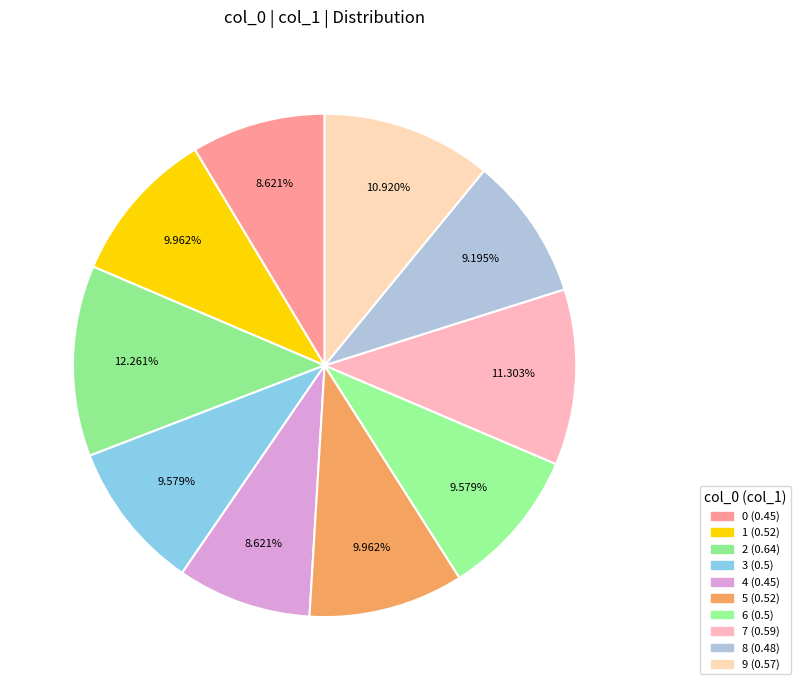

The 0 slice represents 1% of the pie. True or false?

False